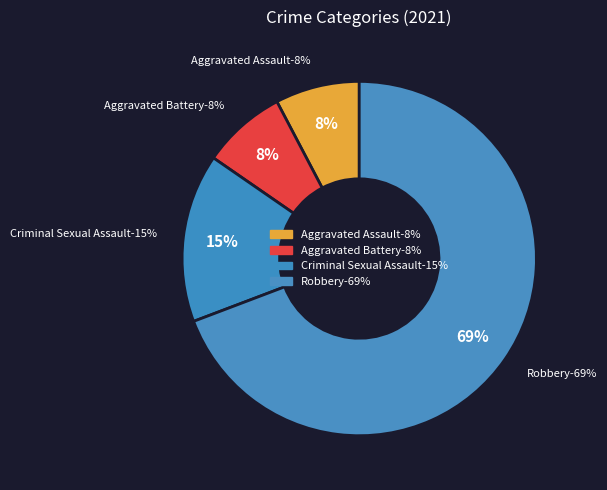

Which slice is the largest?

Robbery